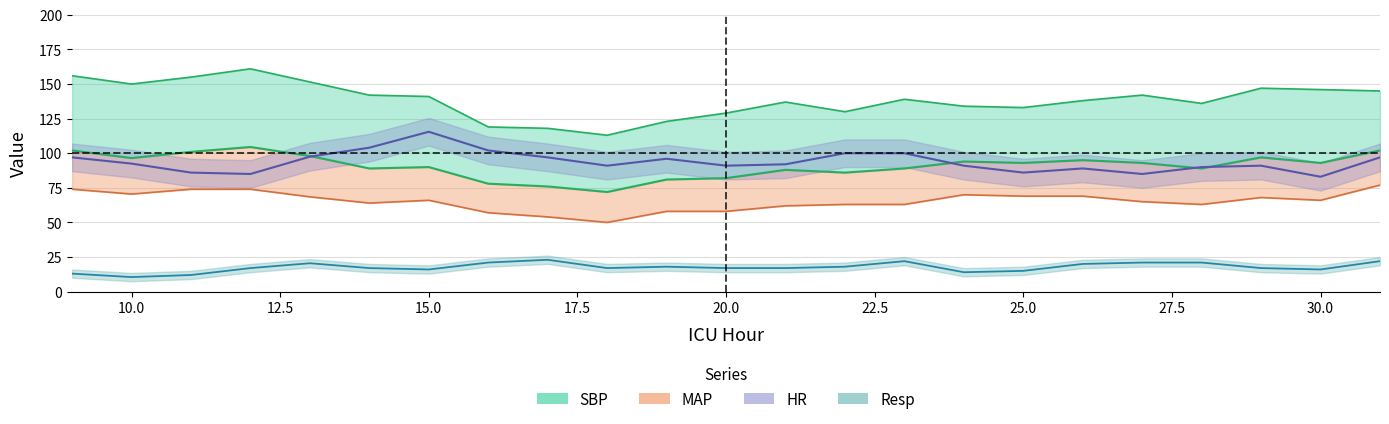

What is the greatest value displayed?

161.0